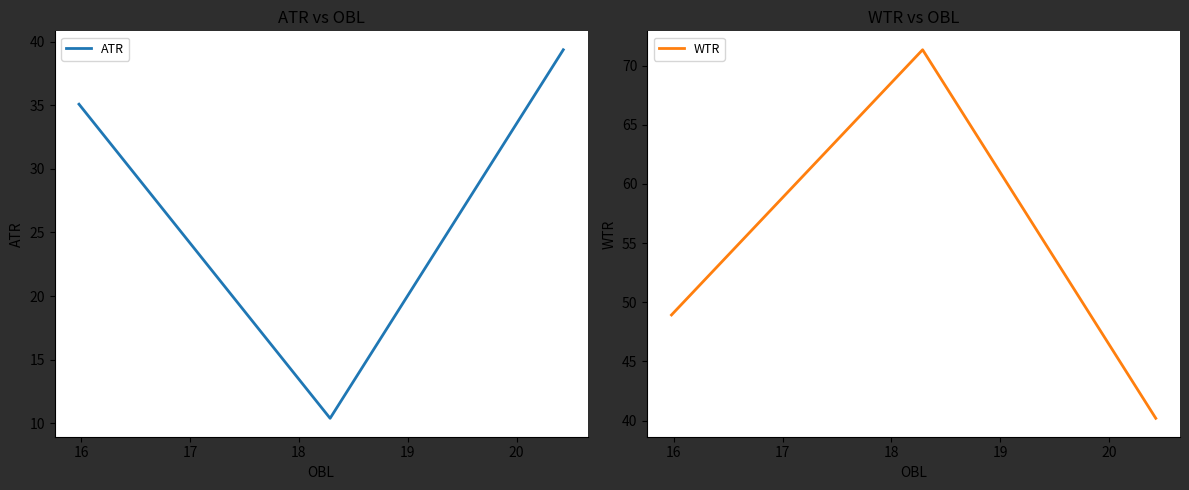

True or false: WTR has a value of 103.3 at 16.

False